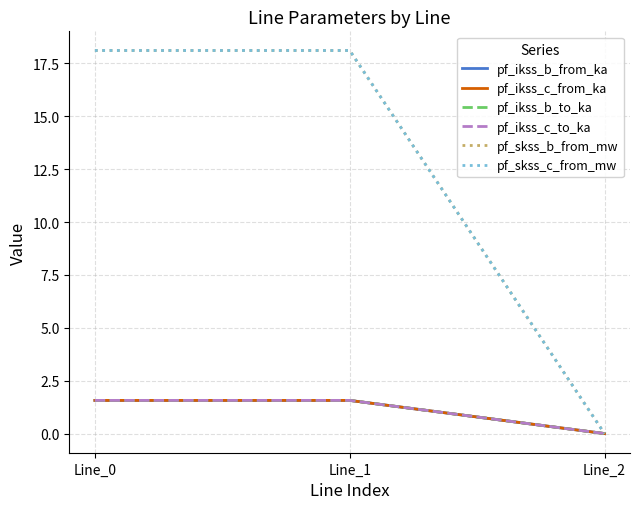

The pf_ikss_b_to_ka series shows 1.6 at Line_1. True or false?

True